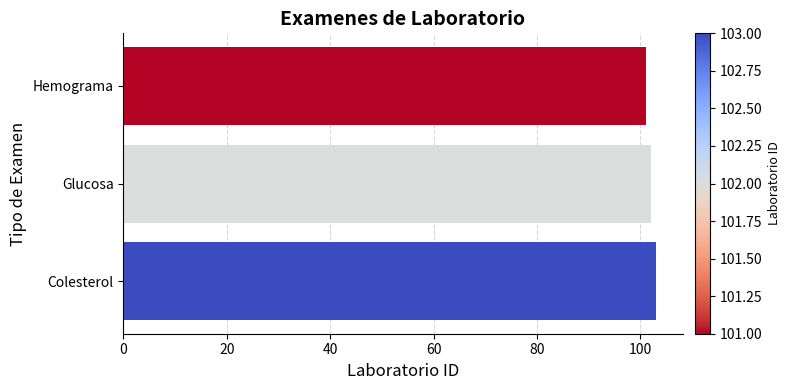

Rank the categories by value from lowest to highest.

Hemograma, Glucosa, Colesterol